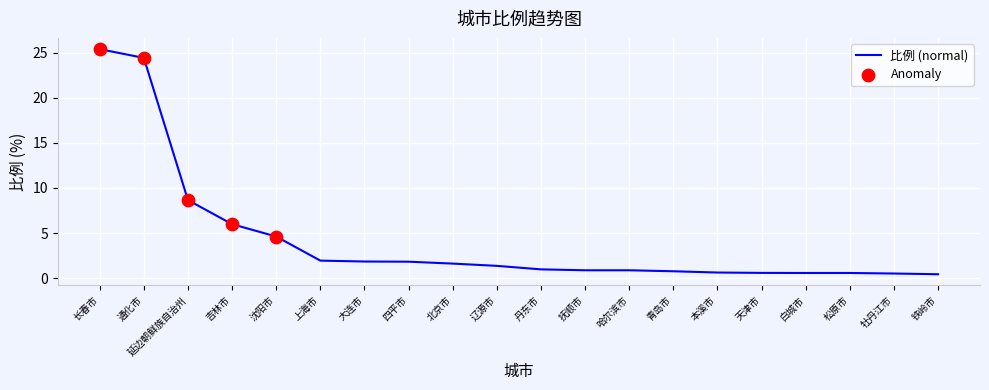

What is the ratio of the value at 长春市 to the value at 北京市?

15.7